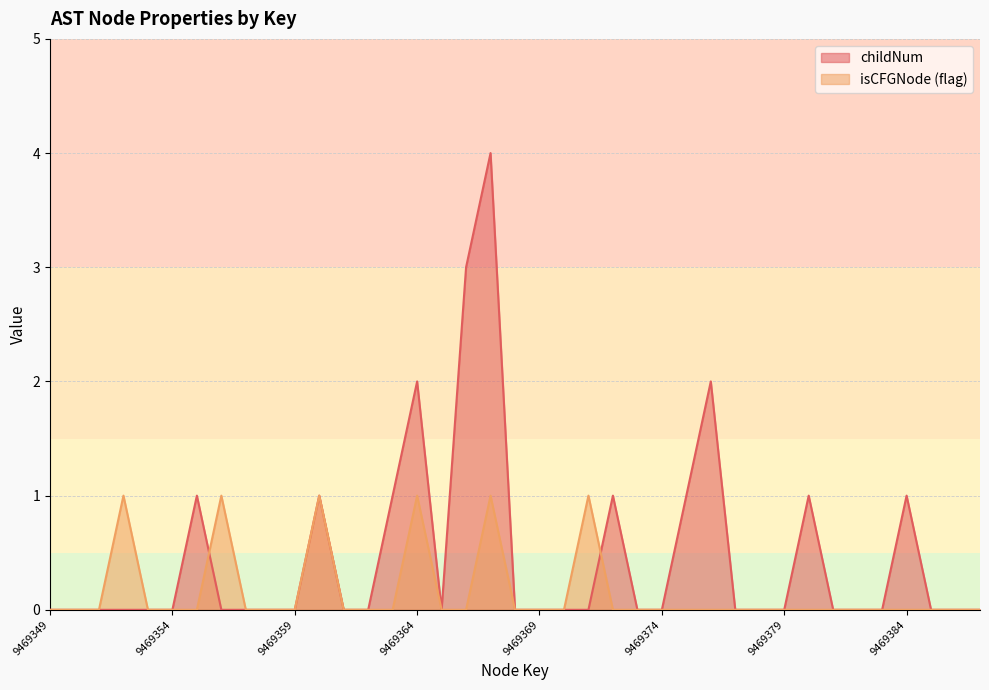

Is it true that childNum equals 0 at 9469374?

True